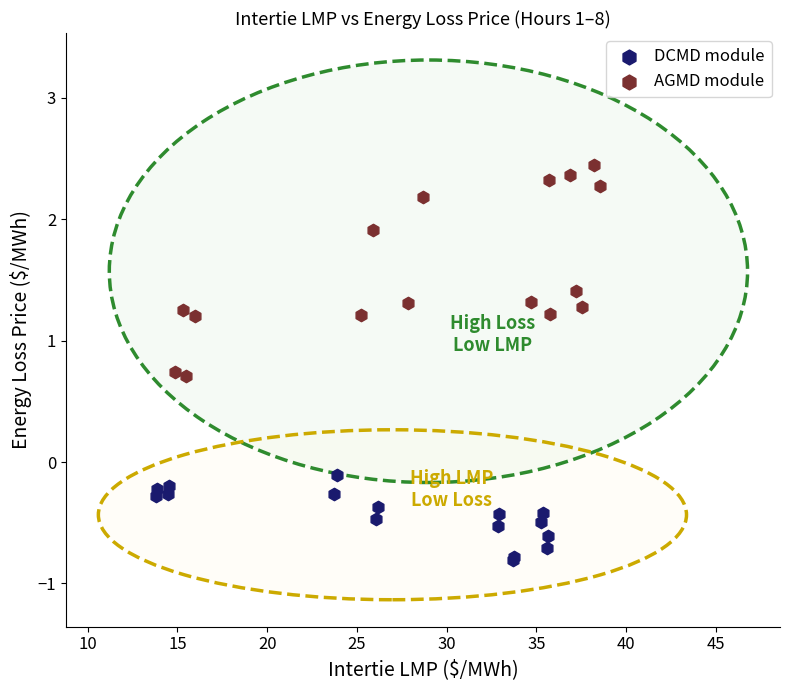

Which series contains the lowest Y value?

DCMD module